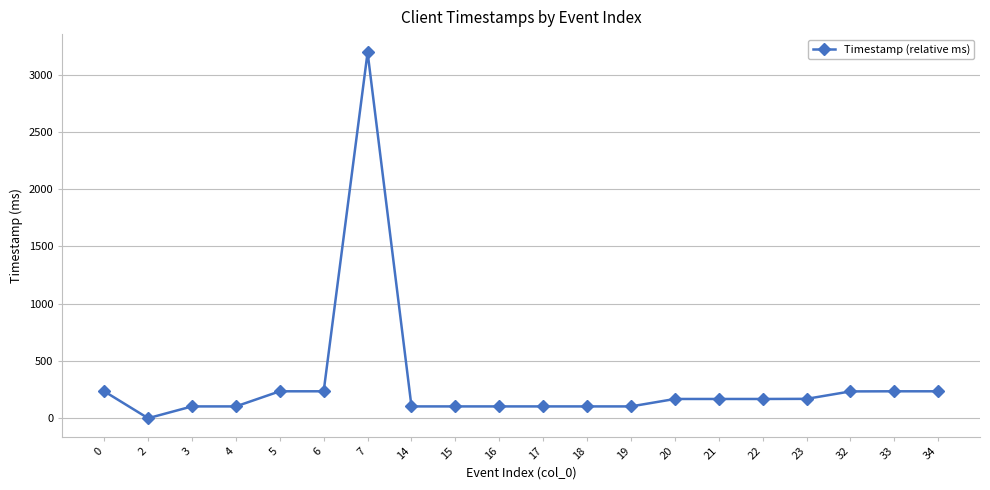

True or false: the data shows 282 at 21.

False